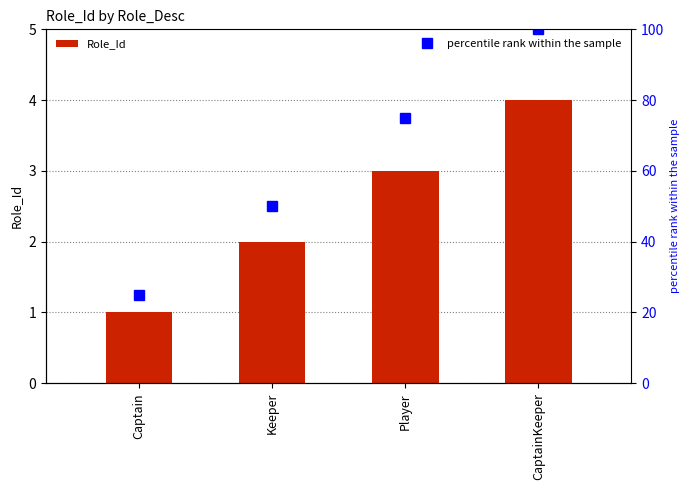

What is the sum of the Role_Id values at CaptainKeeper and Player?

7